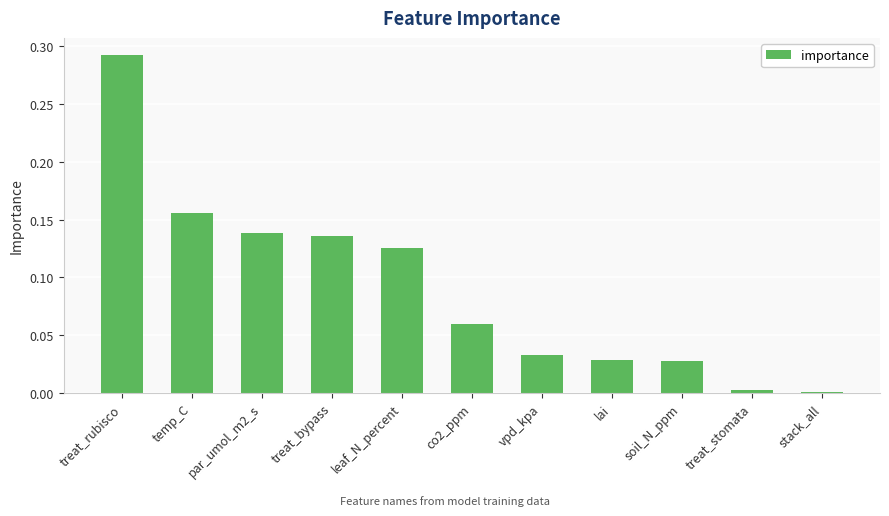

What is the sum of the values at temp_C and treat_rubisco?

0.4